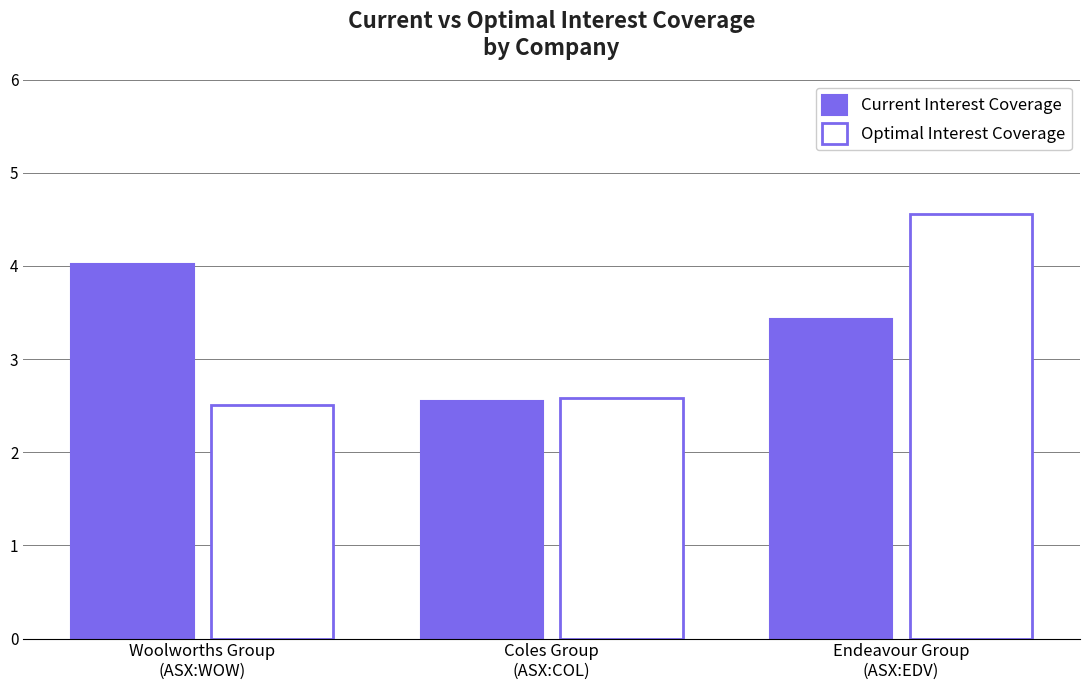

What position from the right is Endeavour Group
(ASX:EDV)?

1